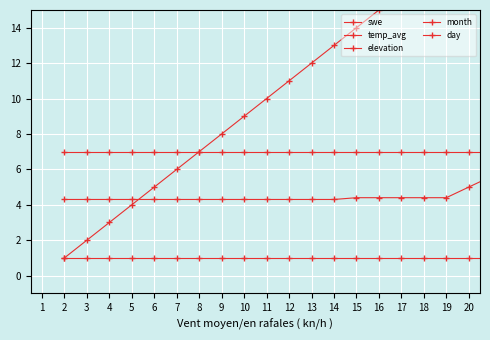

What are all the series names shown in the legend?

swe, temp_avg, elevation, month, day